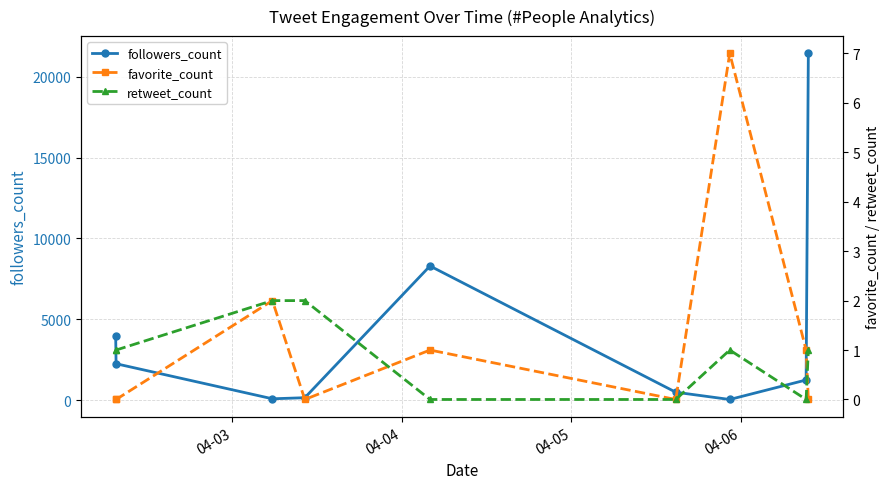

What is the average value of the favorite_count series?

1